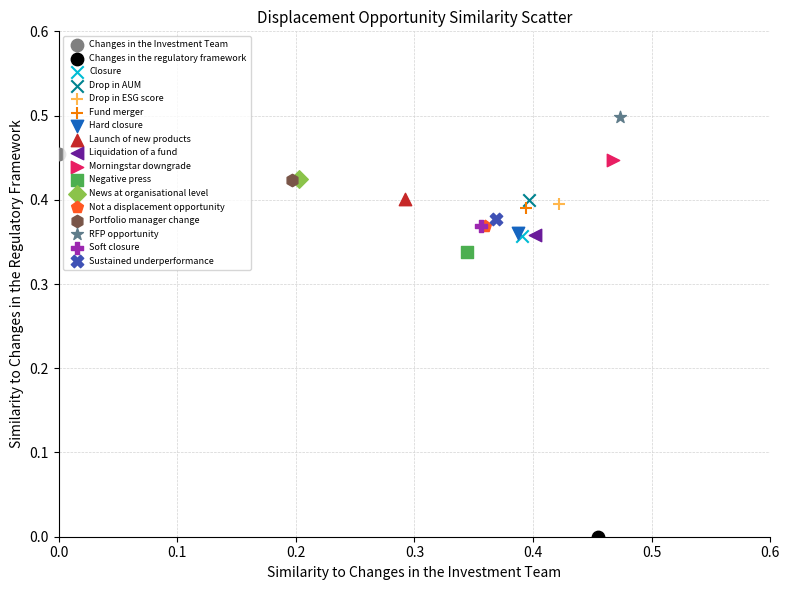

What are all the series names shown in the legend?

Changes in the Investment Team, Changes in the regulatory framework, Closure, Drop in AUM, Drop in ESG score, Fund merger, Hard closure, Launch of new products, Liquidation of a fund, Morningstar downgrade, Negative press, News at organisational level, Not a displacement opportunity, Portfolio manager change, RFP opportunity, Soft closure, Sustained underperformance